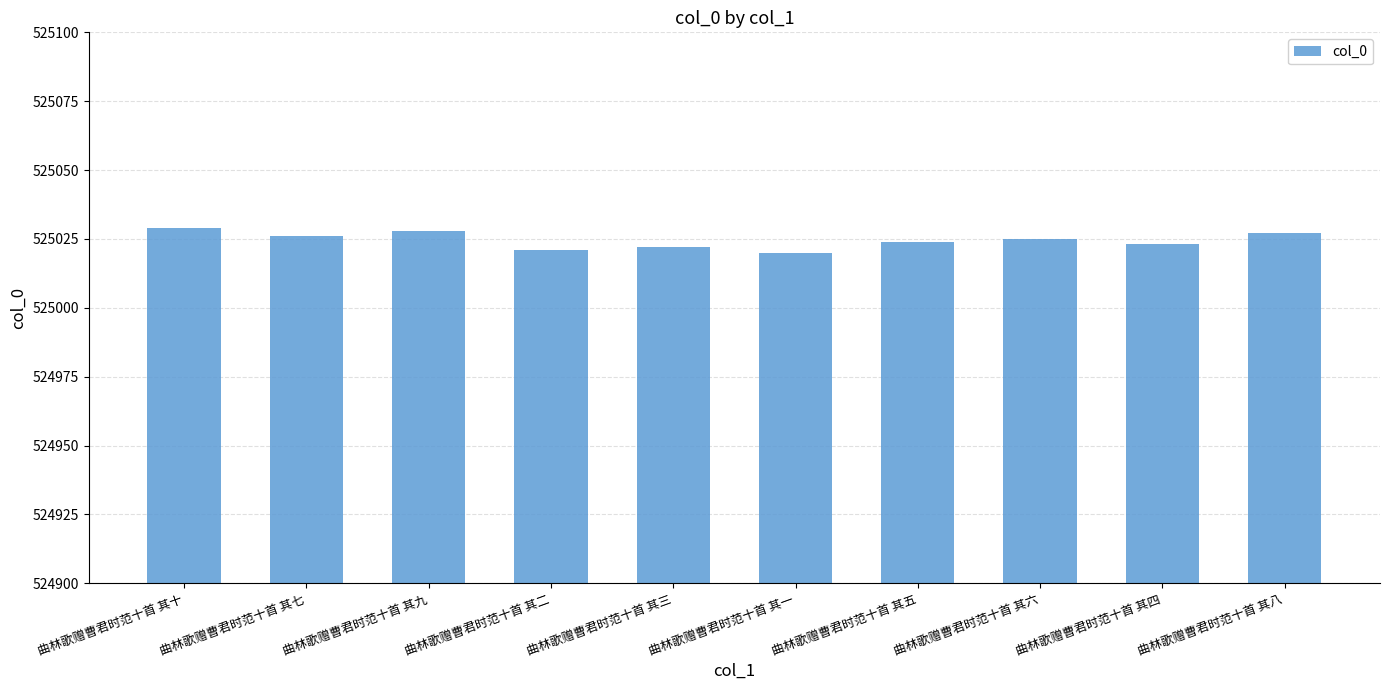

Approximately how many times larger is the value at 曲林歌赠曹君时范十首 其十 compared to 曲林歌赠曹君时范十首 其三?

1.0